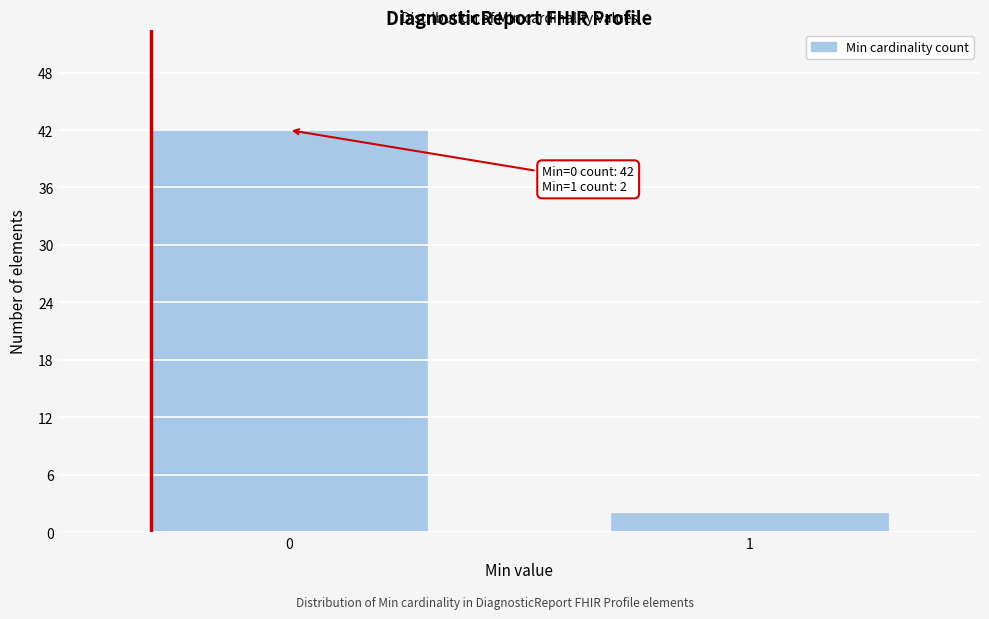

Reading right to left, what are all the values shown in this chart?

1=2	0=42